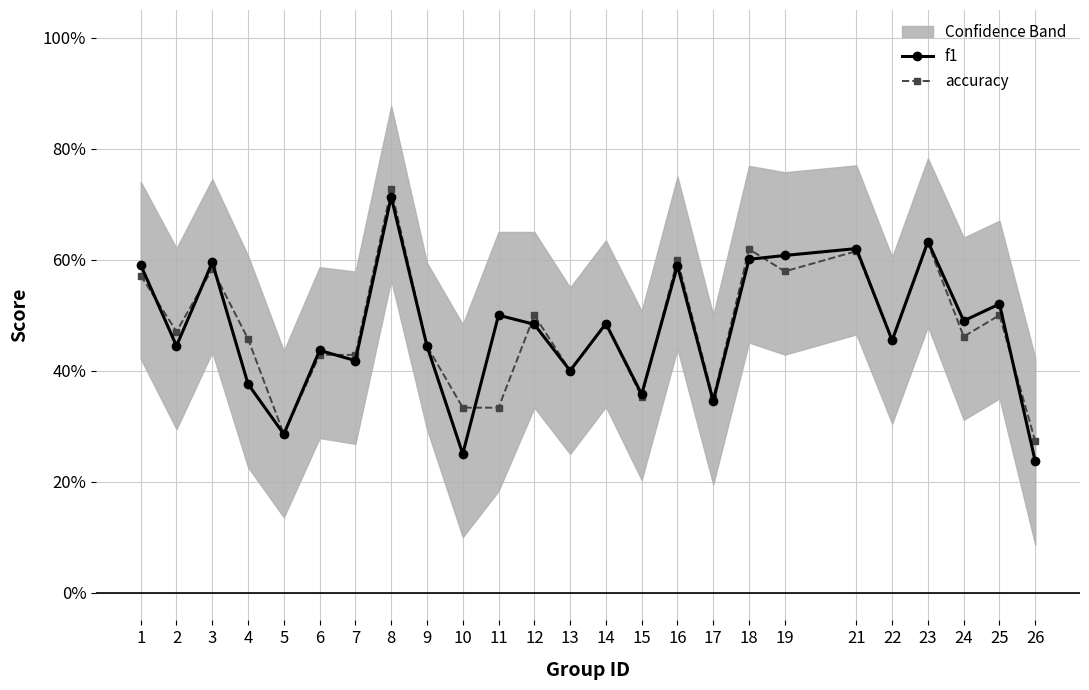

What is the total value across all series at 22?

0.9